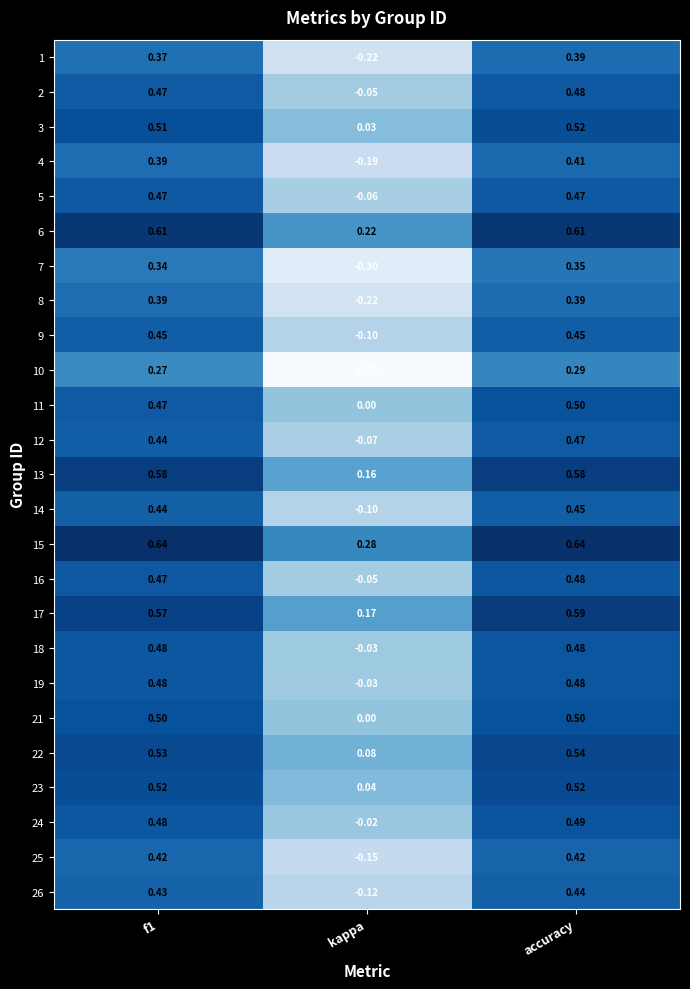

Is the value of 17 at kappa greater than the value of 2 at f1?

No